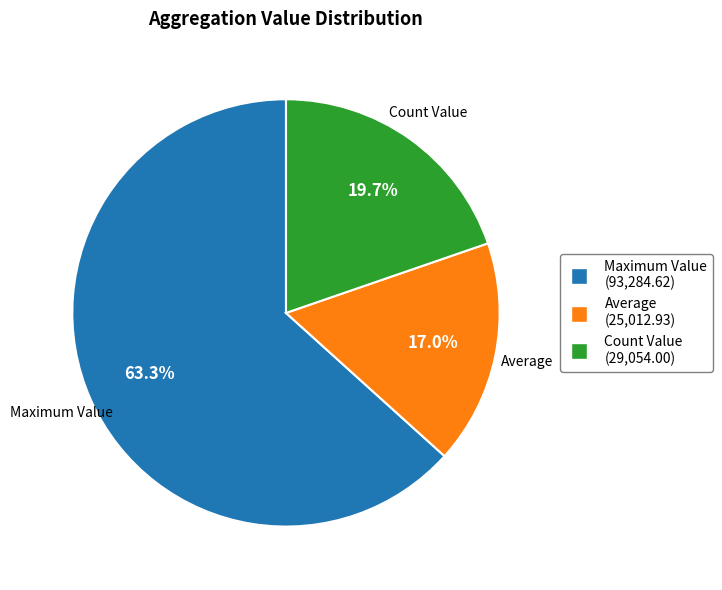

How many segments does this pie chart have?

3